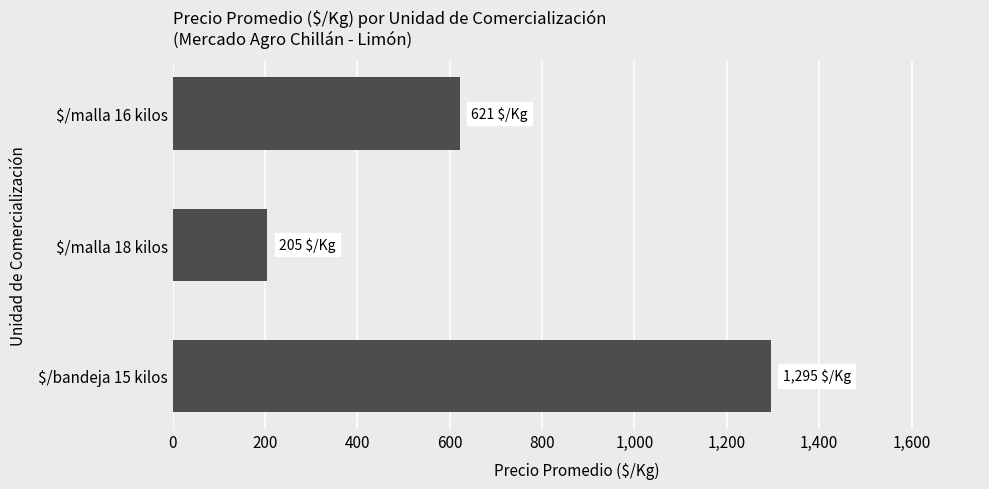

Is it true that the value at $/malla 18 kilos is 124.0?

False